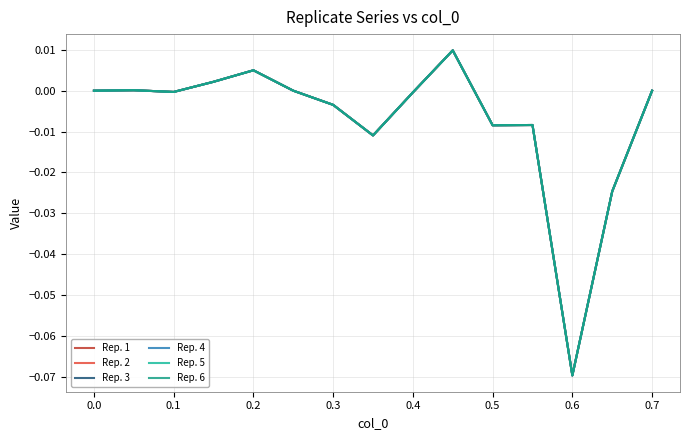

Is this an area chart (filled region under the line)?

No